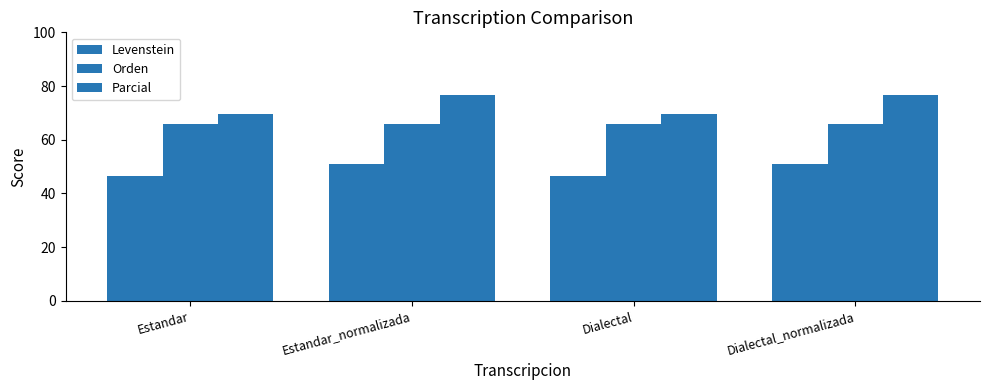

What is the value of the Parcial bar at the 2nd from the left?

76.6